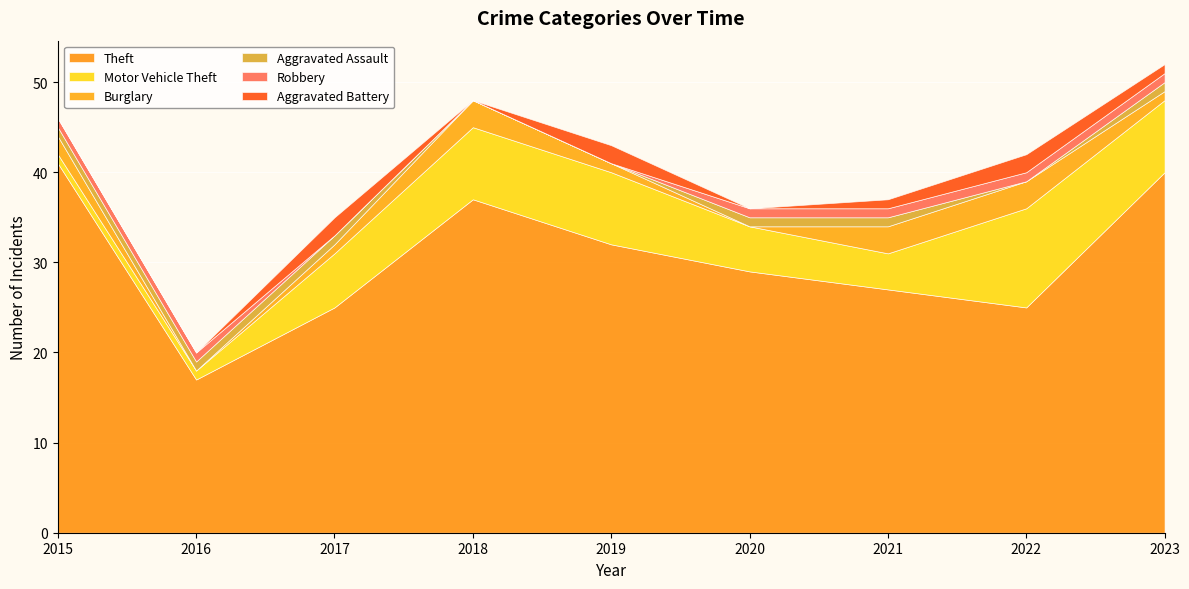

Which series has the largest total across all categories?

Theft